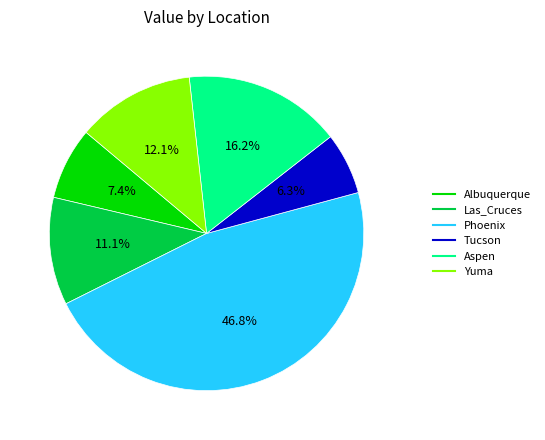

True or false: Las_Cruces accounts for 2% of the total.

False